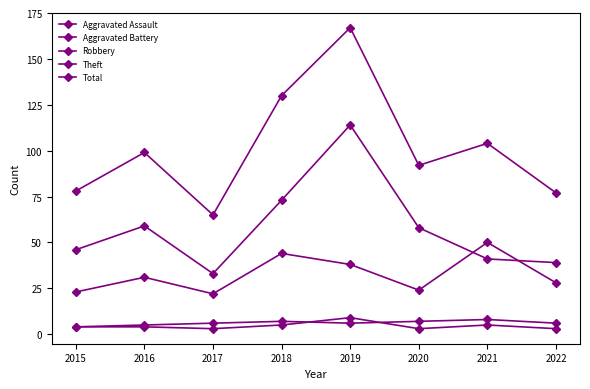

What is the value of the Robbery point at the 4th from the left?

44